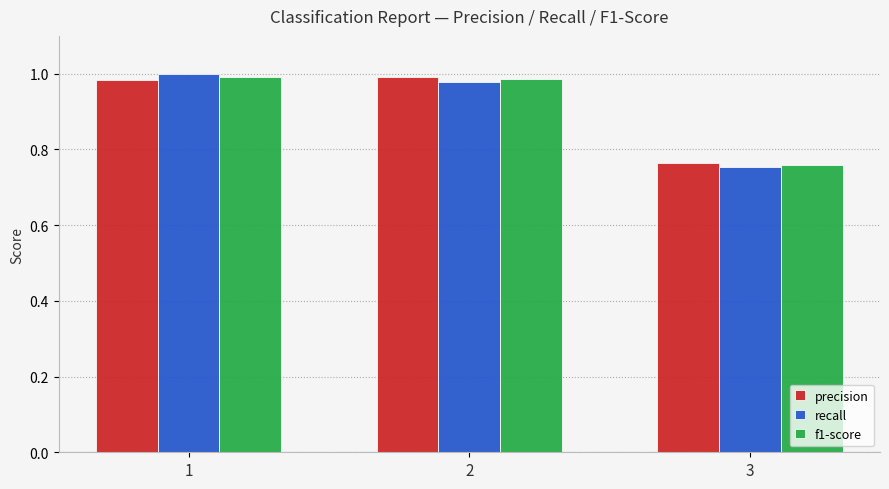

True or false: f1-score has a value of 1.0 at 1.

True